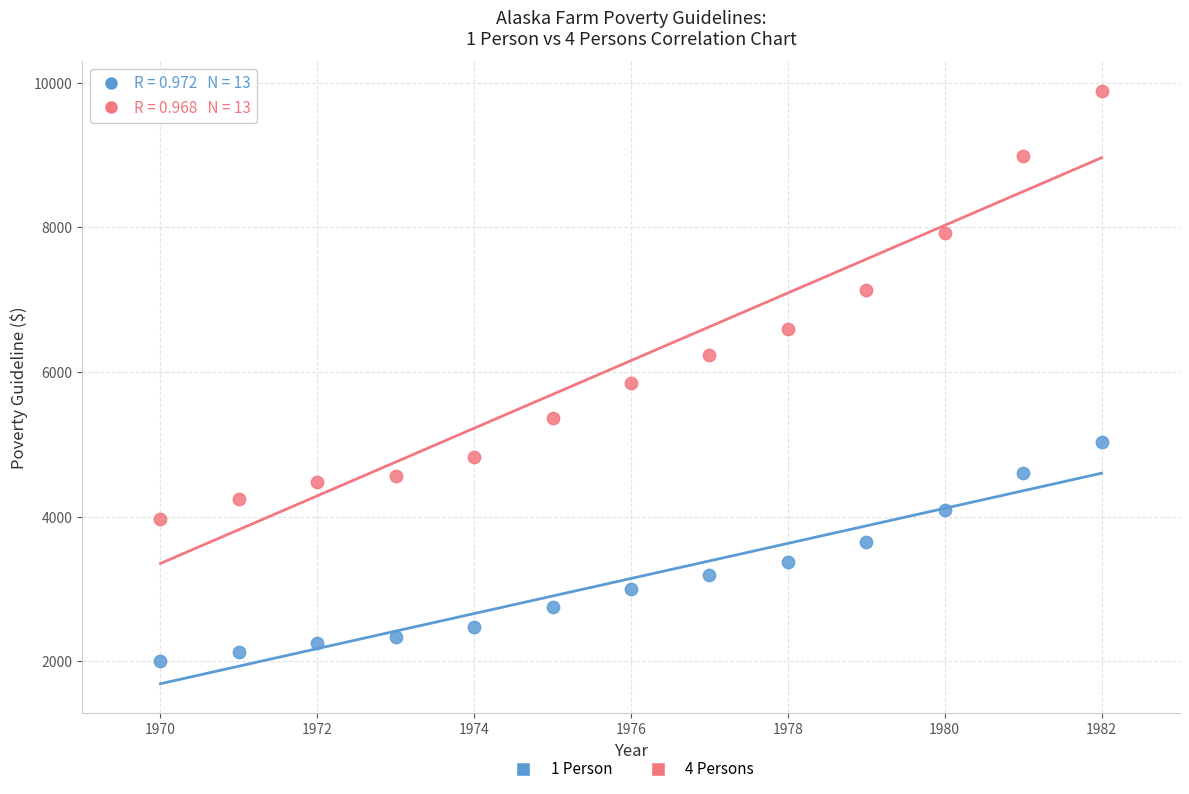

Across all data points, what is the range of Y values (max minus min)?

7890